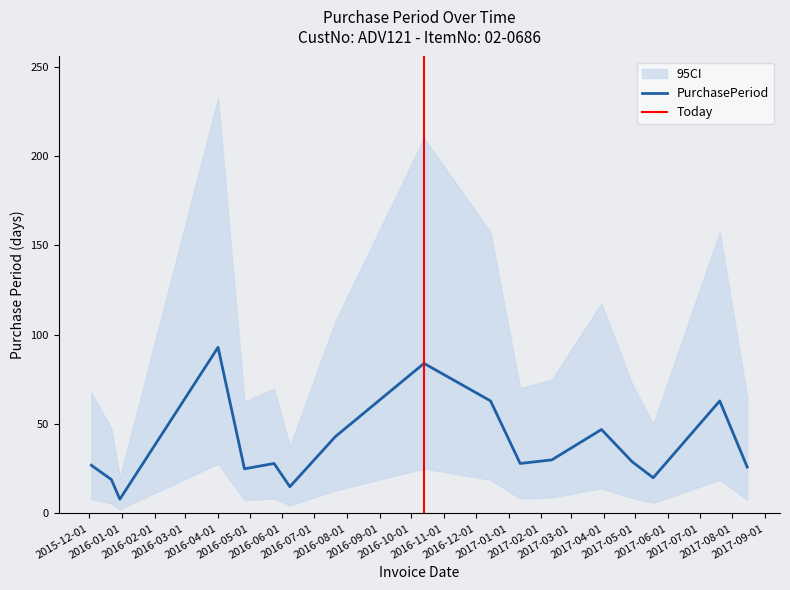

What is the sum of the values at 2016-05-24 and 2017-04-28?

57